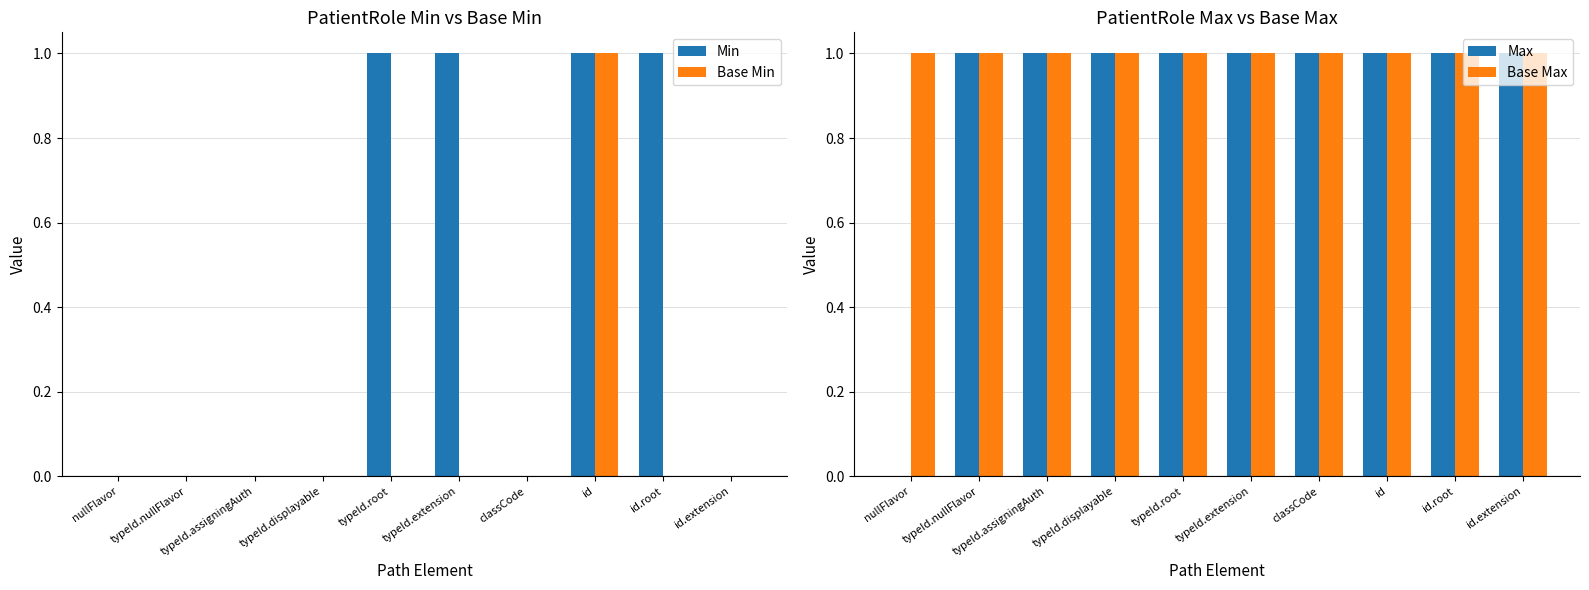

Rank the categories by Min value from lowest to highest.

nullFlavor, typeId.nullFlavor, typeId.assigningAuth, typeId.displayable, classCode, id.extension, typeId.root, typeId.extension, id, id.root